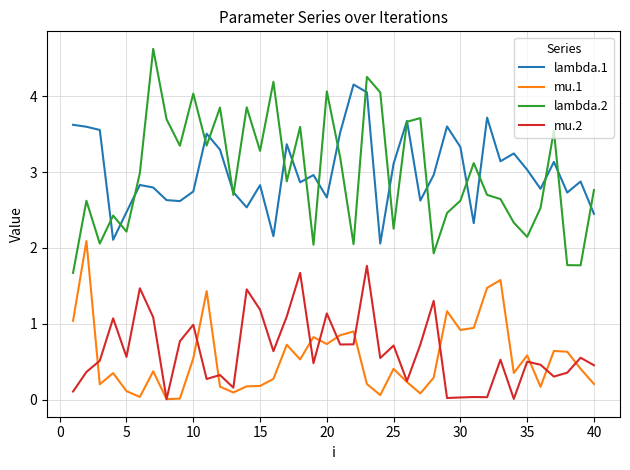

What is the maximum value shown in the chart?

4.6